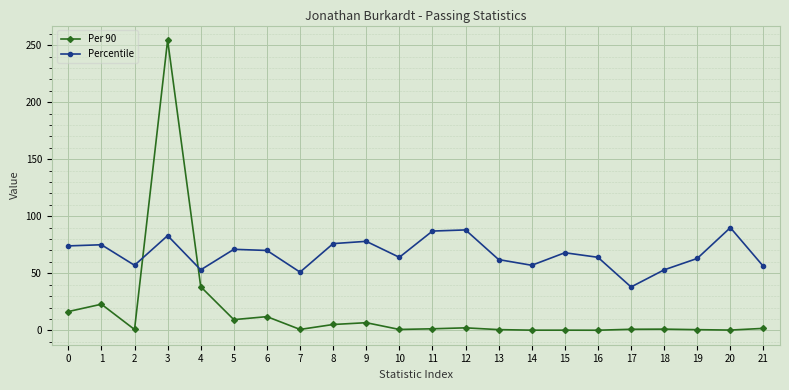

Where is the first local minimum for Percentile?

2